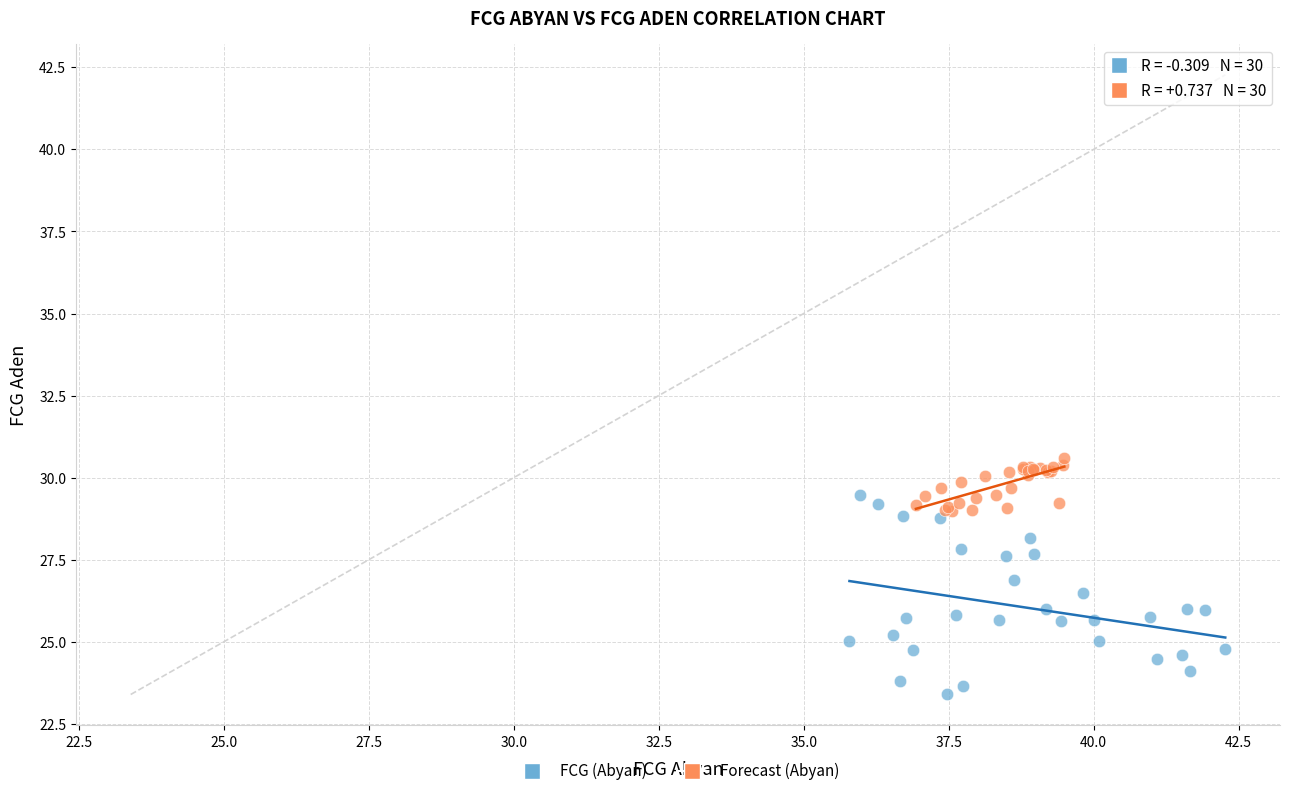

Which series contains the lowest Y value?

FCG (Abyan)